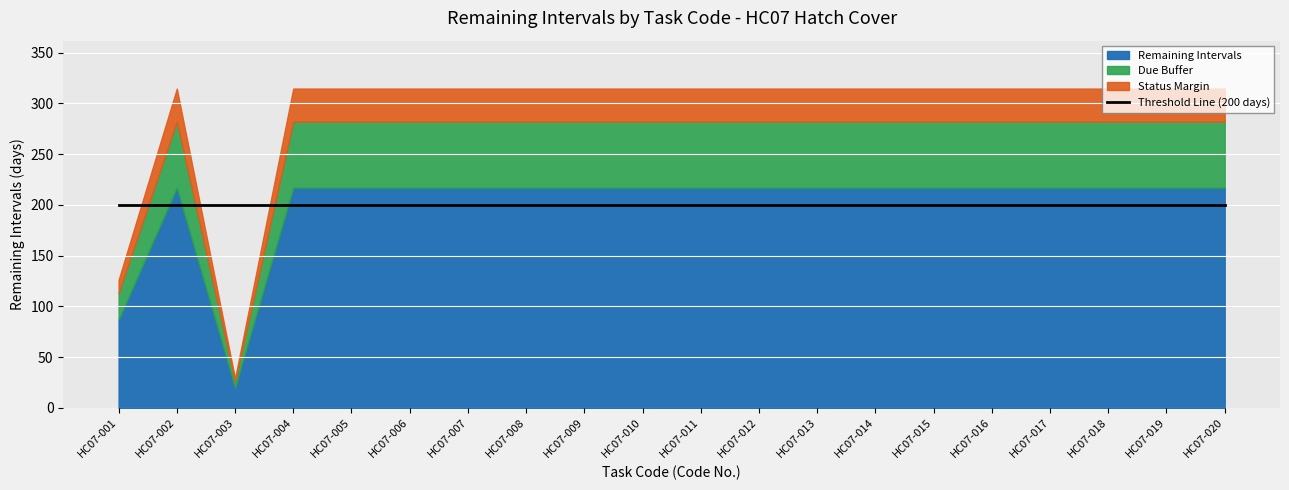

How many values in the Remaining Intervals series are below 217?

2